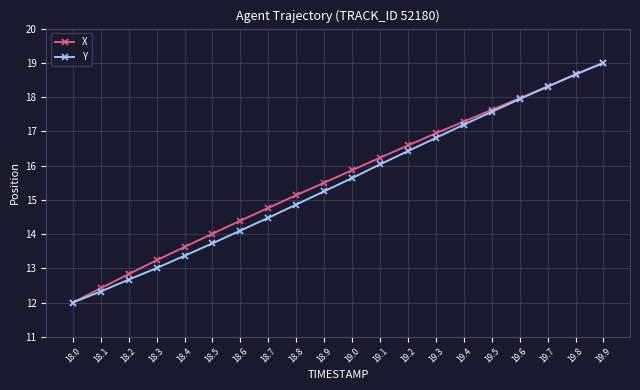

What is the spread (max minus min) of values at 18.6?

0.3